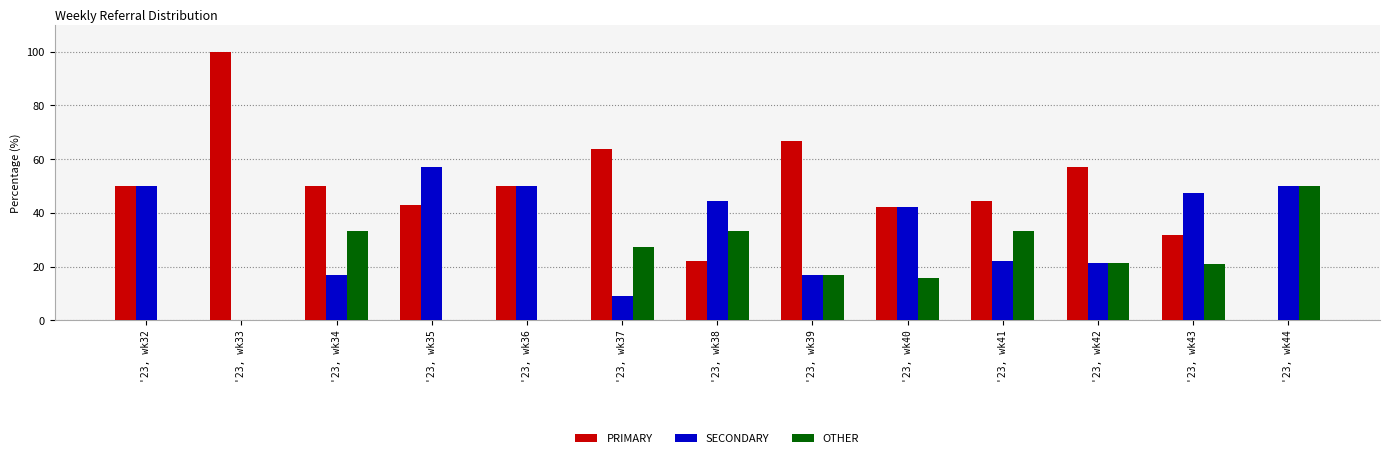

How many data points in OTHER are above 21?

7